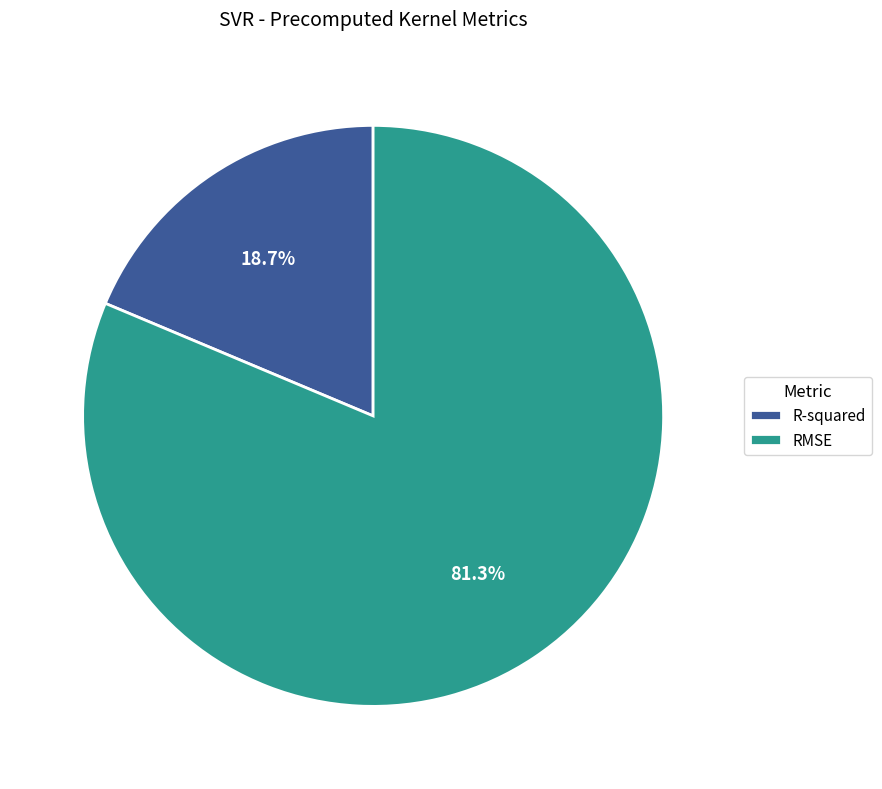

Rank the categories by value from lowest to highest.

R-squared, RMSE